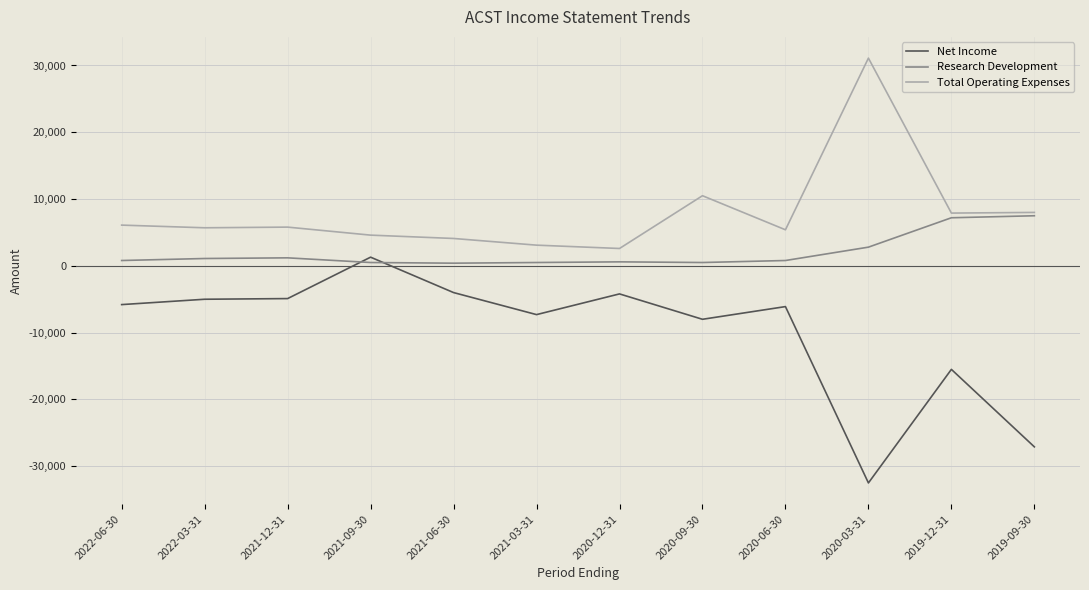

What is the total value across all series at 2019-09-30?

-11600